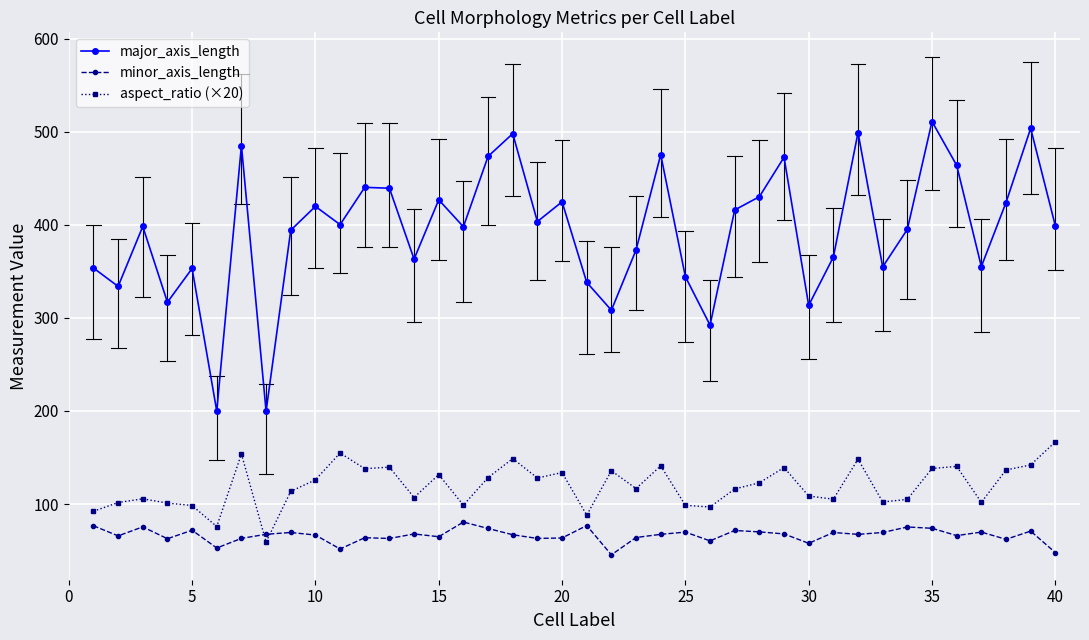

What is the difference between the maximum and minimum values in the aspect_ratio (×20) series?

107.6